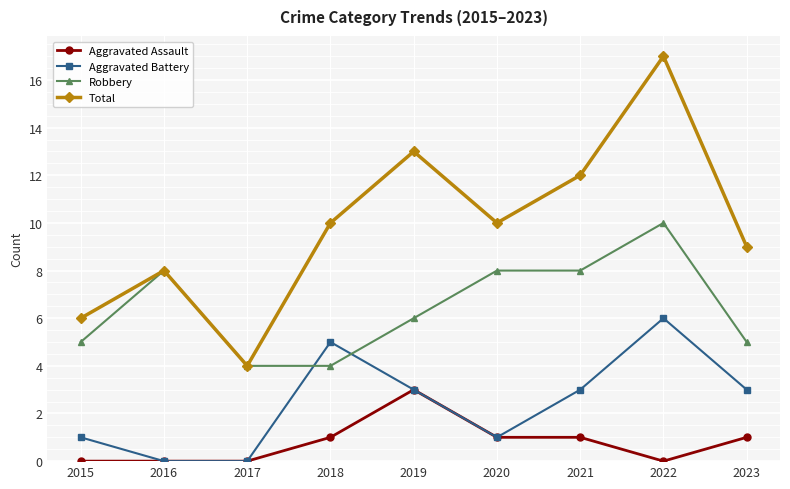

True or false: Aggravated Assault and Total cross at least once.

False